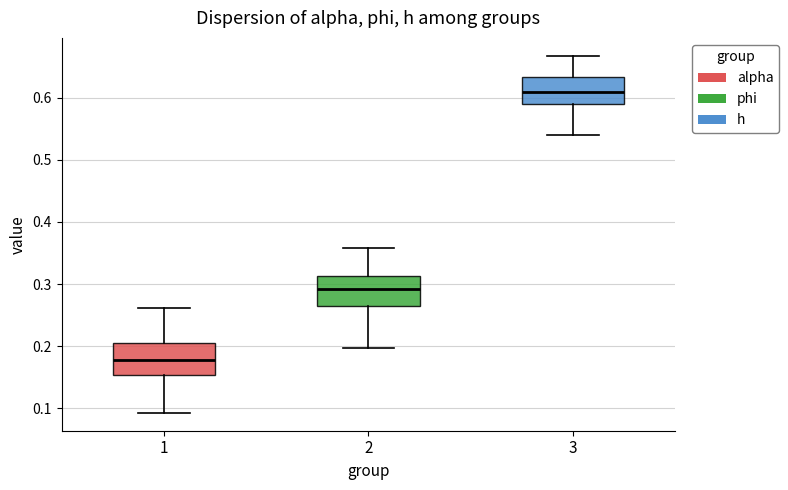

Reading left to right, transcribe this box plot: for each box, give where its median line is, the range the box spans, and where its two whiskers end, as read against the y-axis. The values are not printed on the chart, so give them approximately, as read against the axis.

1: median 0.18, box 0.15 to 0.20, whiskers 0.09 to 0.26
2: median 0.29, box 0.26 to 0.31, whiskers 0.20 to 0.36
3: median 0.61, box 0.59 to 0.63, whiskers 0.54 to 0.67